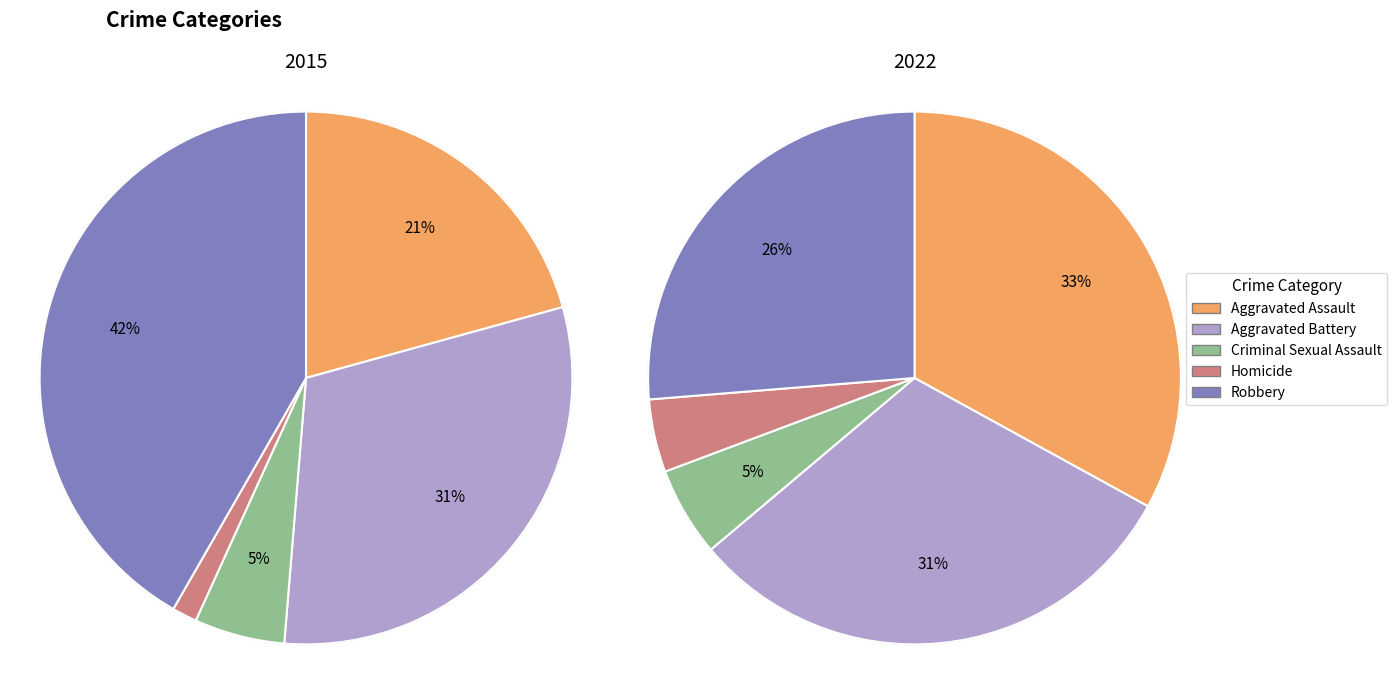

How many segments does this pie chart have?

5